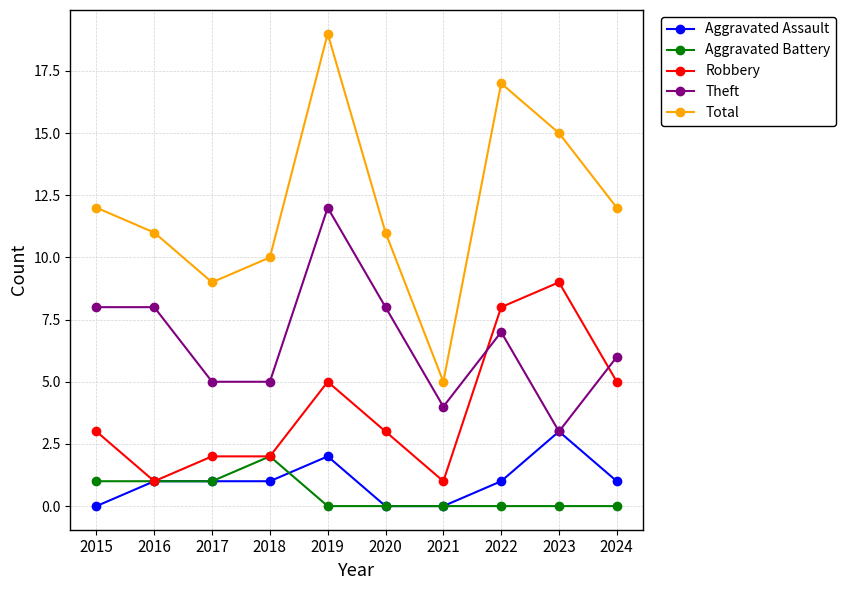

What is the value of the Robbery point at the 1st from the left?

3